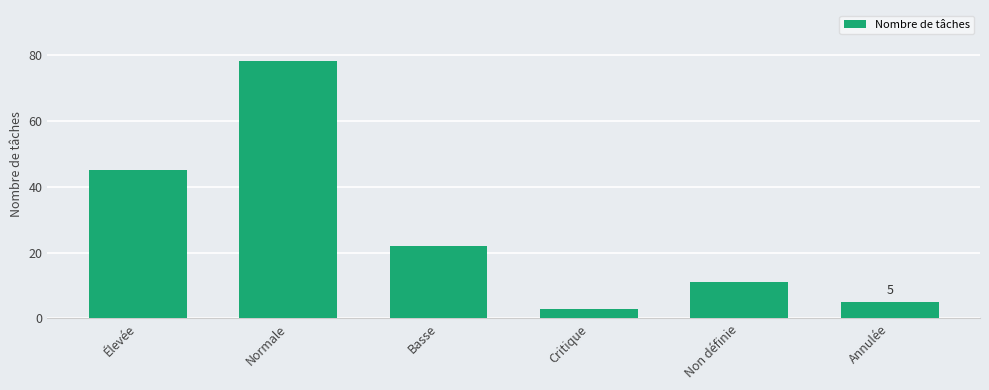

Is it true that the value at Normale is 78?

True